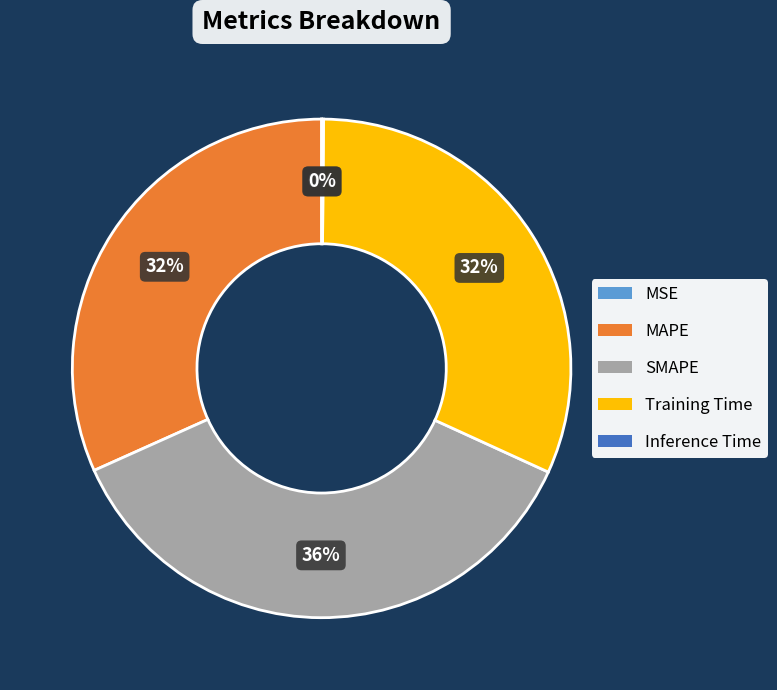

Does any single category account for the majority?

No